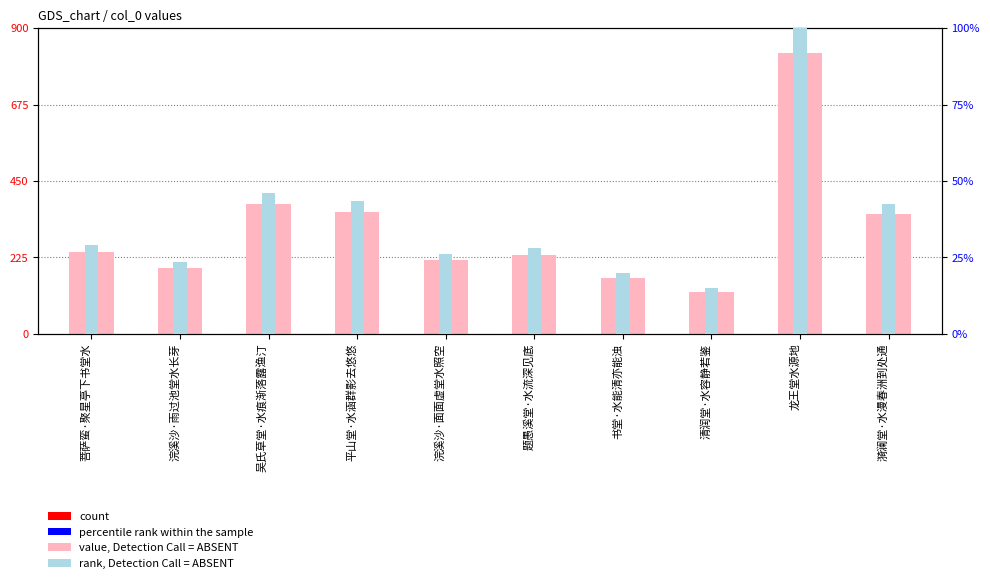

At how many categories does at least one series exceed 349649?

4